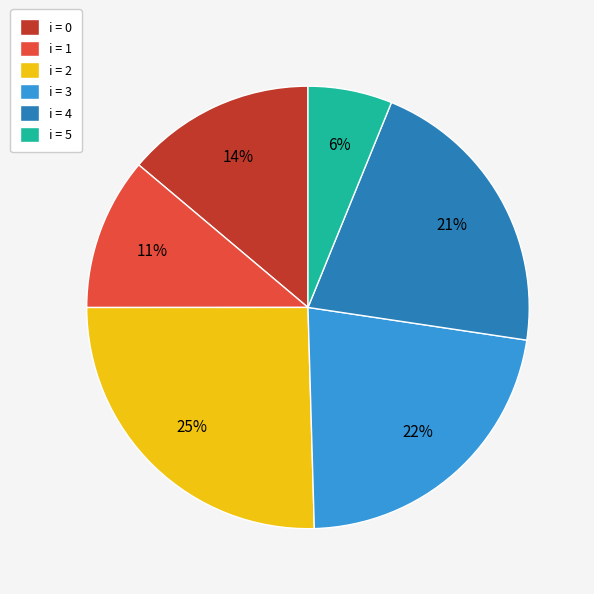

What is the largest slice in the pie chart?

i = 2